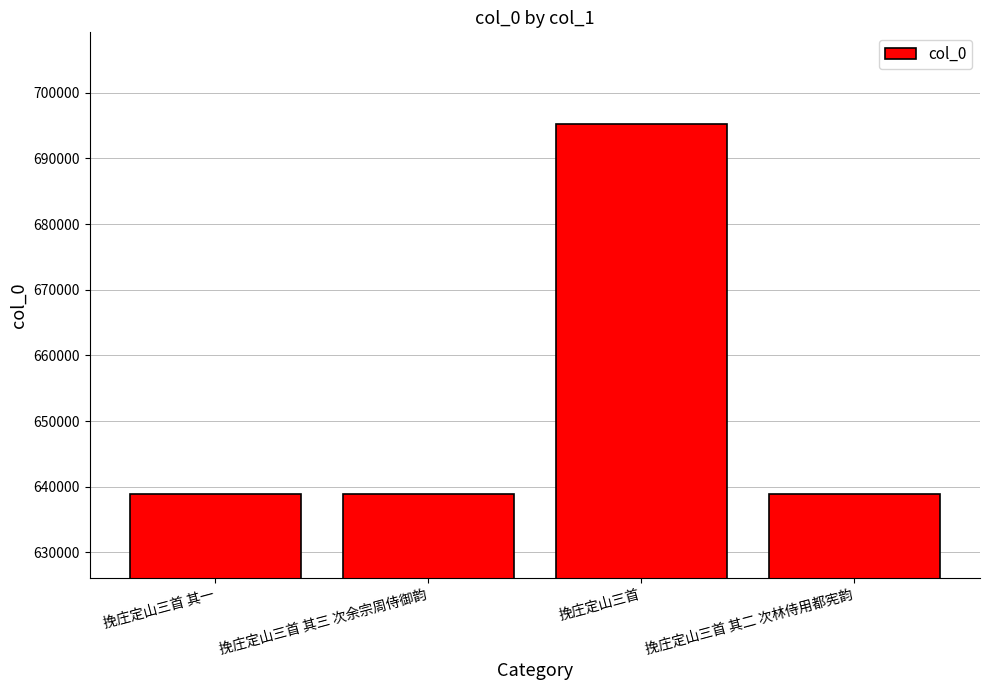

How many data points are less than 638919?

2